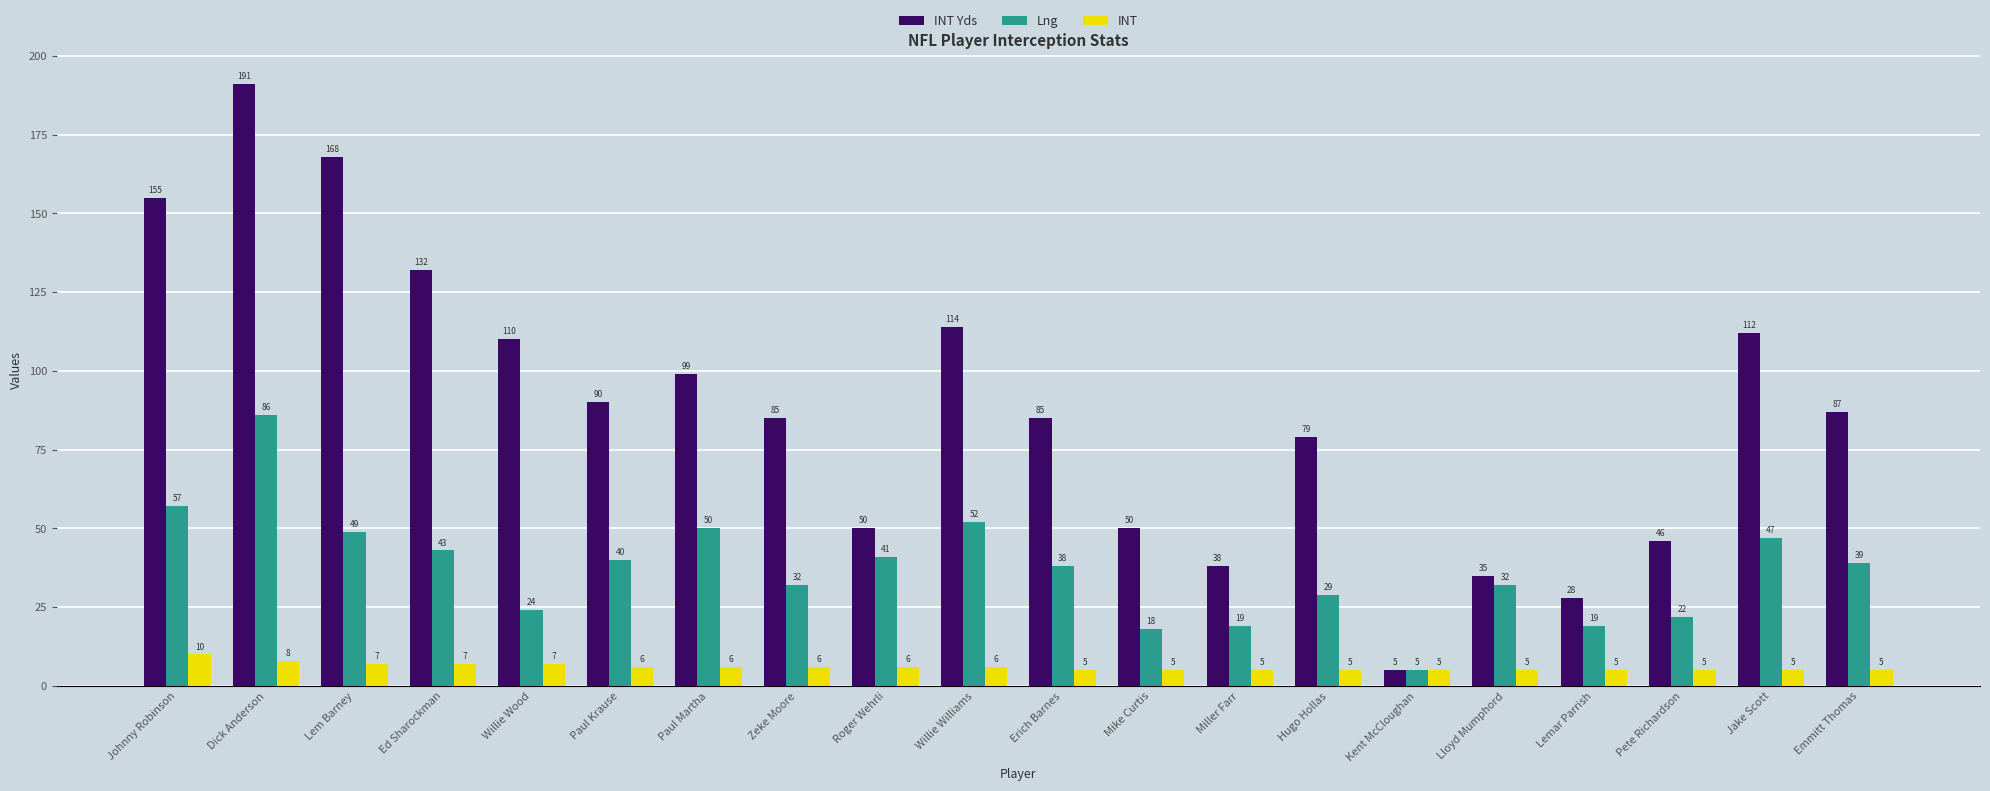

At which category is the sum across all series the highest?

Dick Anderson